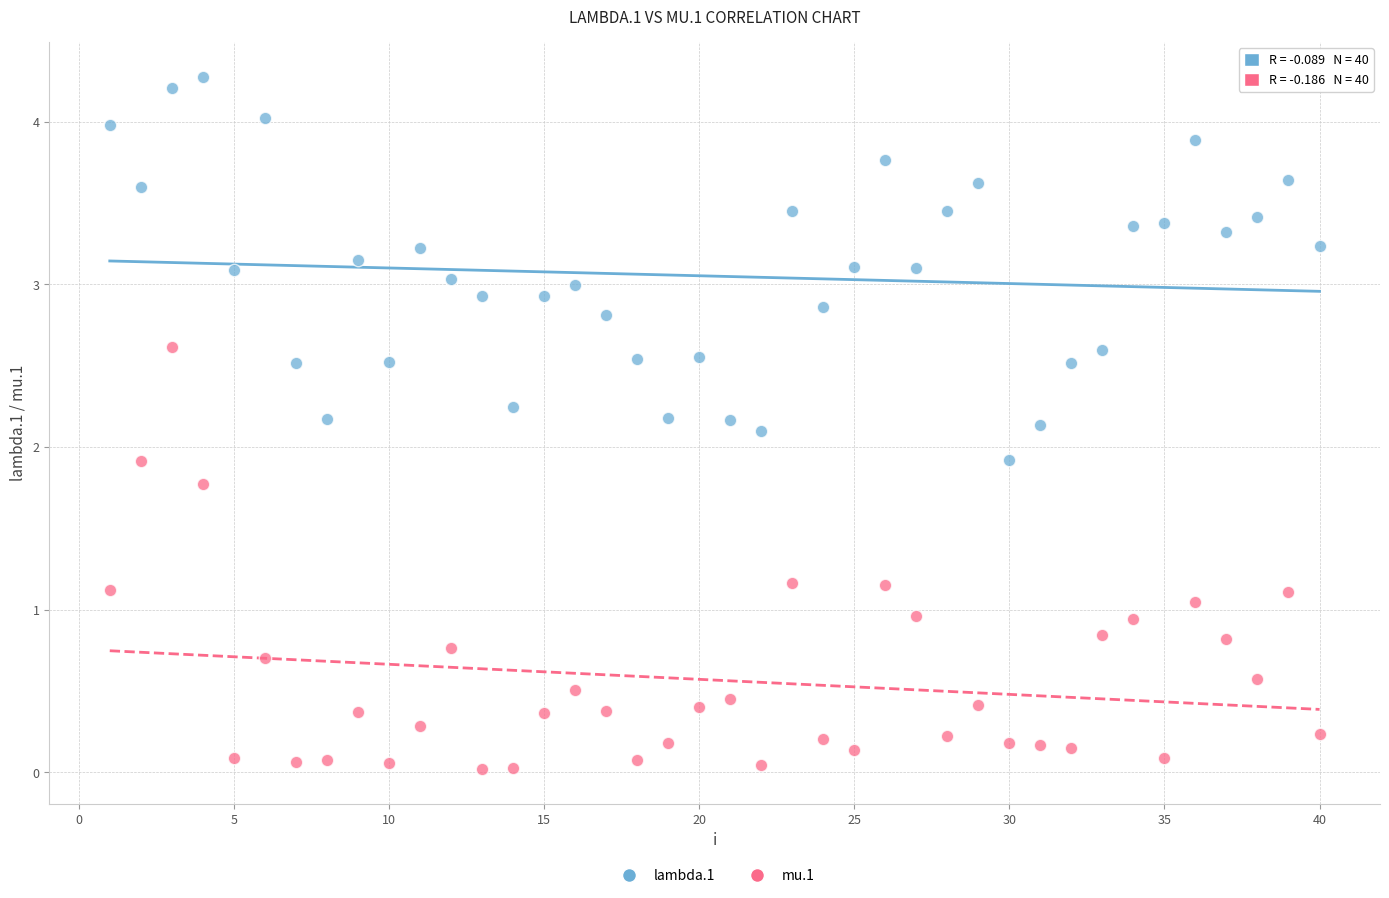

Across all data points, what is the range of X values (max minus min)?

39.0